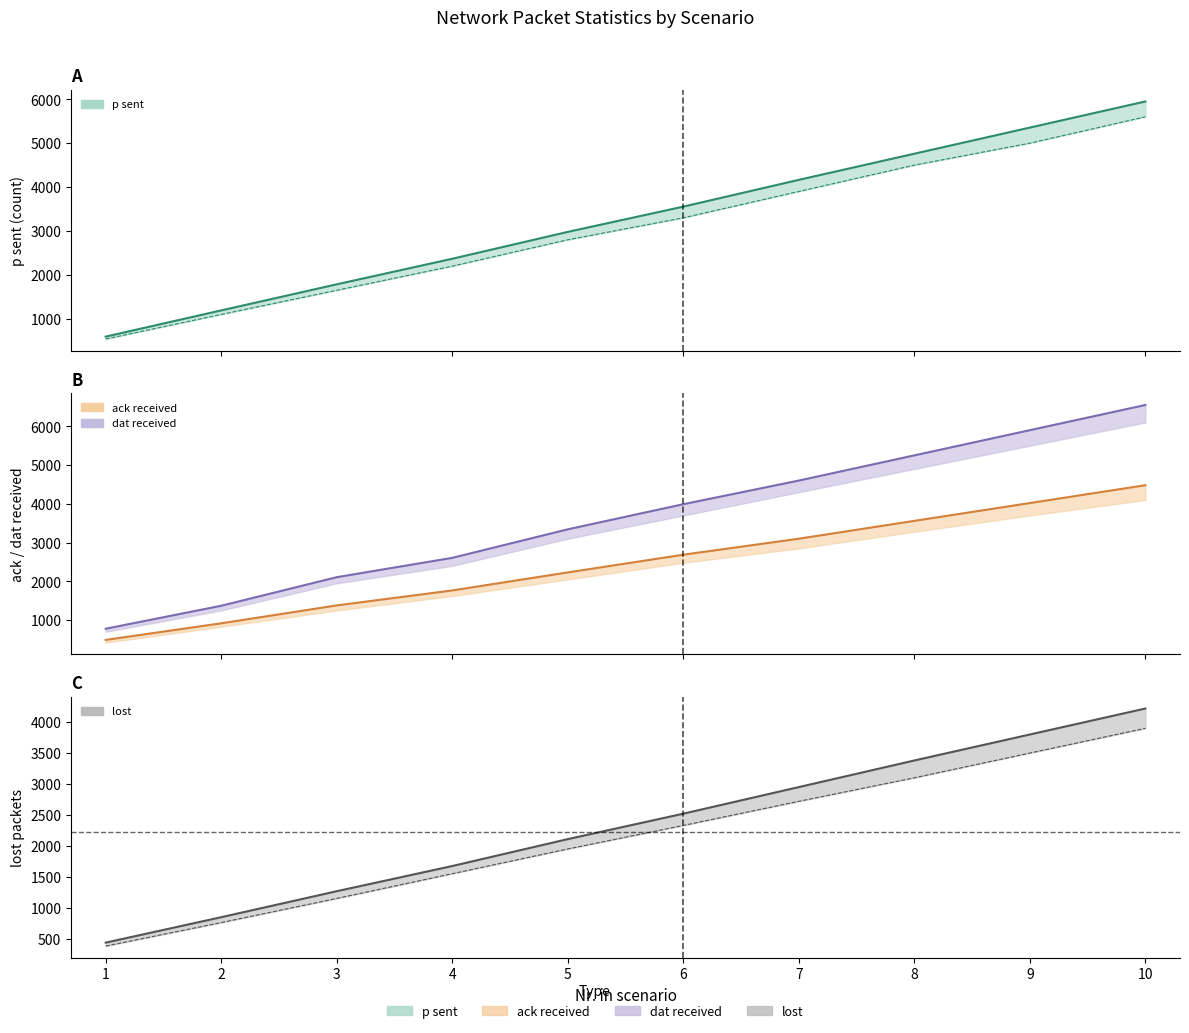

Reading right to left, transcribe all the data shown in this chart.

p sent: 10=5950	9=5355	8=4760	7=4165	6=3555	5=2980	4=2368	3=1786	2=1192	1=595
ack received: 10=4480	9=4020	8=3560	7=3100	6=2687	5=2230	4=1765	3=1379	2=917	1=489
dat received: 10=6550	9=5900	8=5250	7=4600	6=3990	5=3342	4=2606	3=2107	2=1370	1=777
lost: 10=4220	9=3800	8=3380	7=2950	6=2520	5=2109	4=1674	3=1267	2=847	1=436